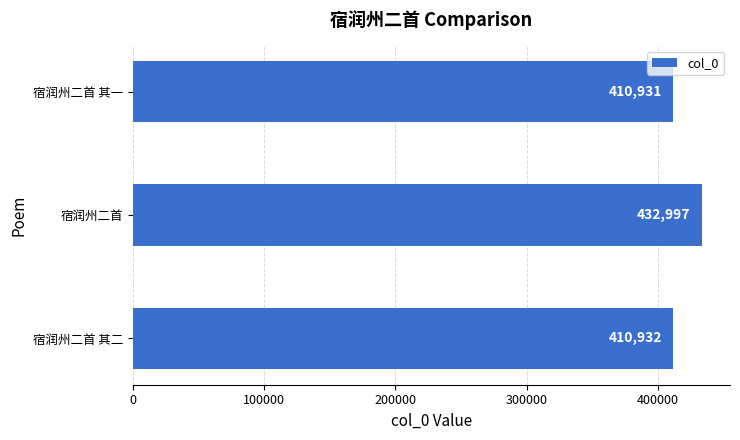

What is the sum of all values?

1254860